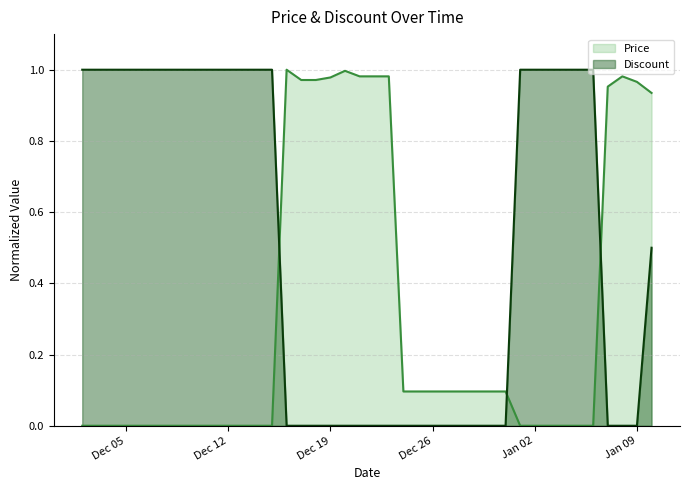

Reading left to right, list all the values displayed in this chart.

Price: 0.0	0.0	0.0	0.0	0.0	0.0	0.0	0.0	0.0	0.0	0.0	0.0	0.0	0.0	1.0	1.0	1.0	1.0	1.0	1.0	1.0	1.0	0.1	0.1	0.1	0.1	0.1	0.1	0.1	0.1	0.0	0.0	0.0	0.0	0.0	0.0	1.0	1.0	1.0	0.9
Discount: 1.0	1.0	1.0	1.0	1.0	1.0	1.0	1.0	1.0	1.0	1.0	1.0	1.0	1.0	0.0	0.0	0.0	0.0	0.0	0.0	0.0	0.0	0.0	0.0	0.0	0.0	0.0	0.0	0.0	0.0	1.0	1.0	1.0	1.0	1.0	1.0	0.0	0.0	0.0	0.5